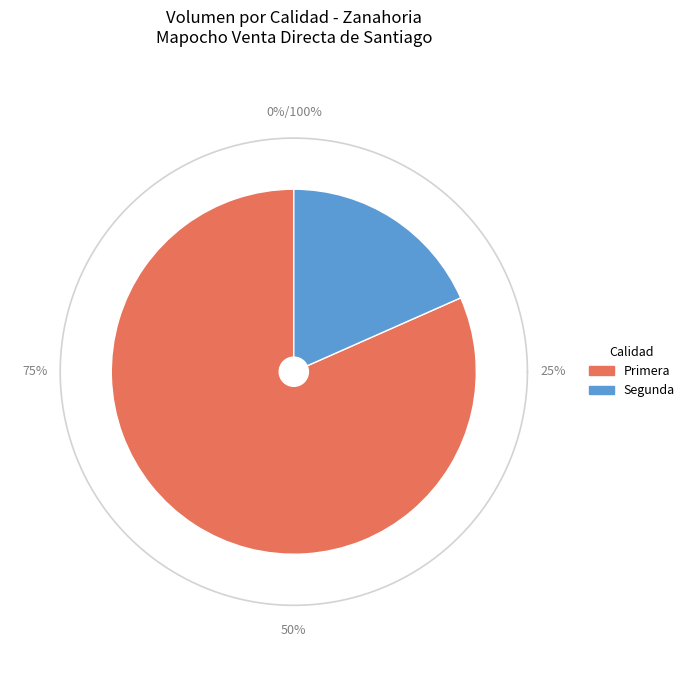

How many slices are in this pie chart?

2